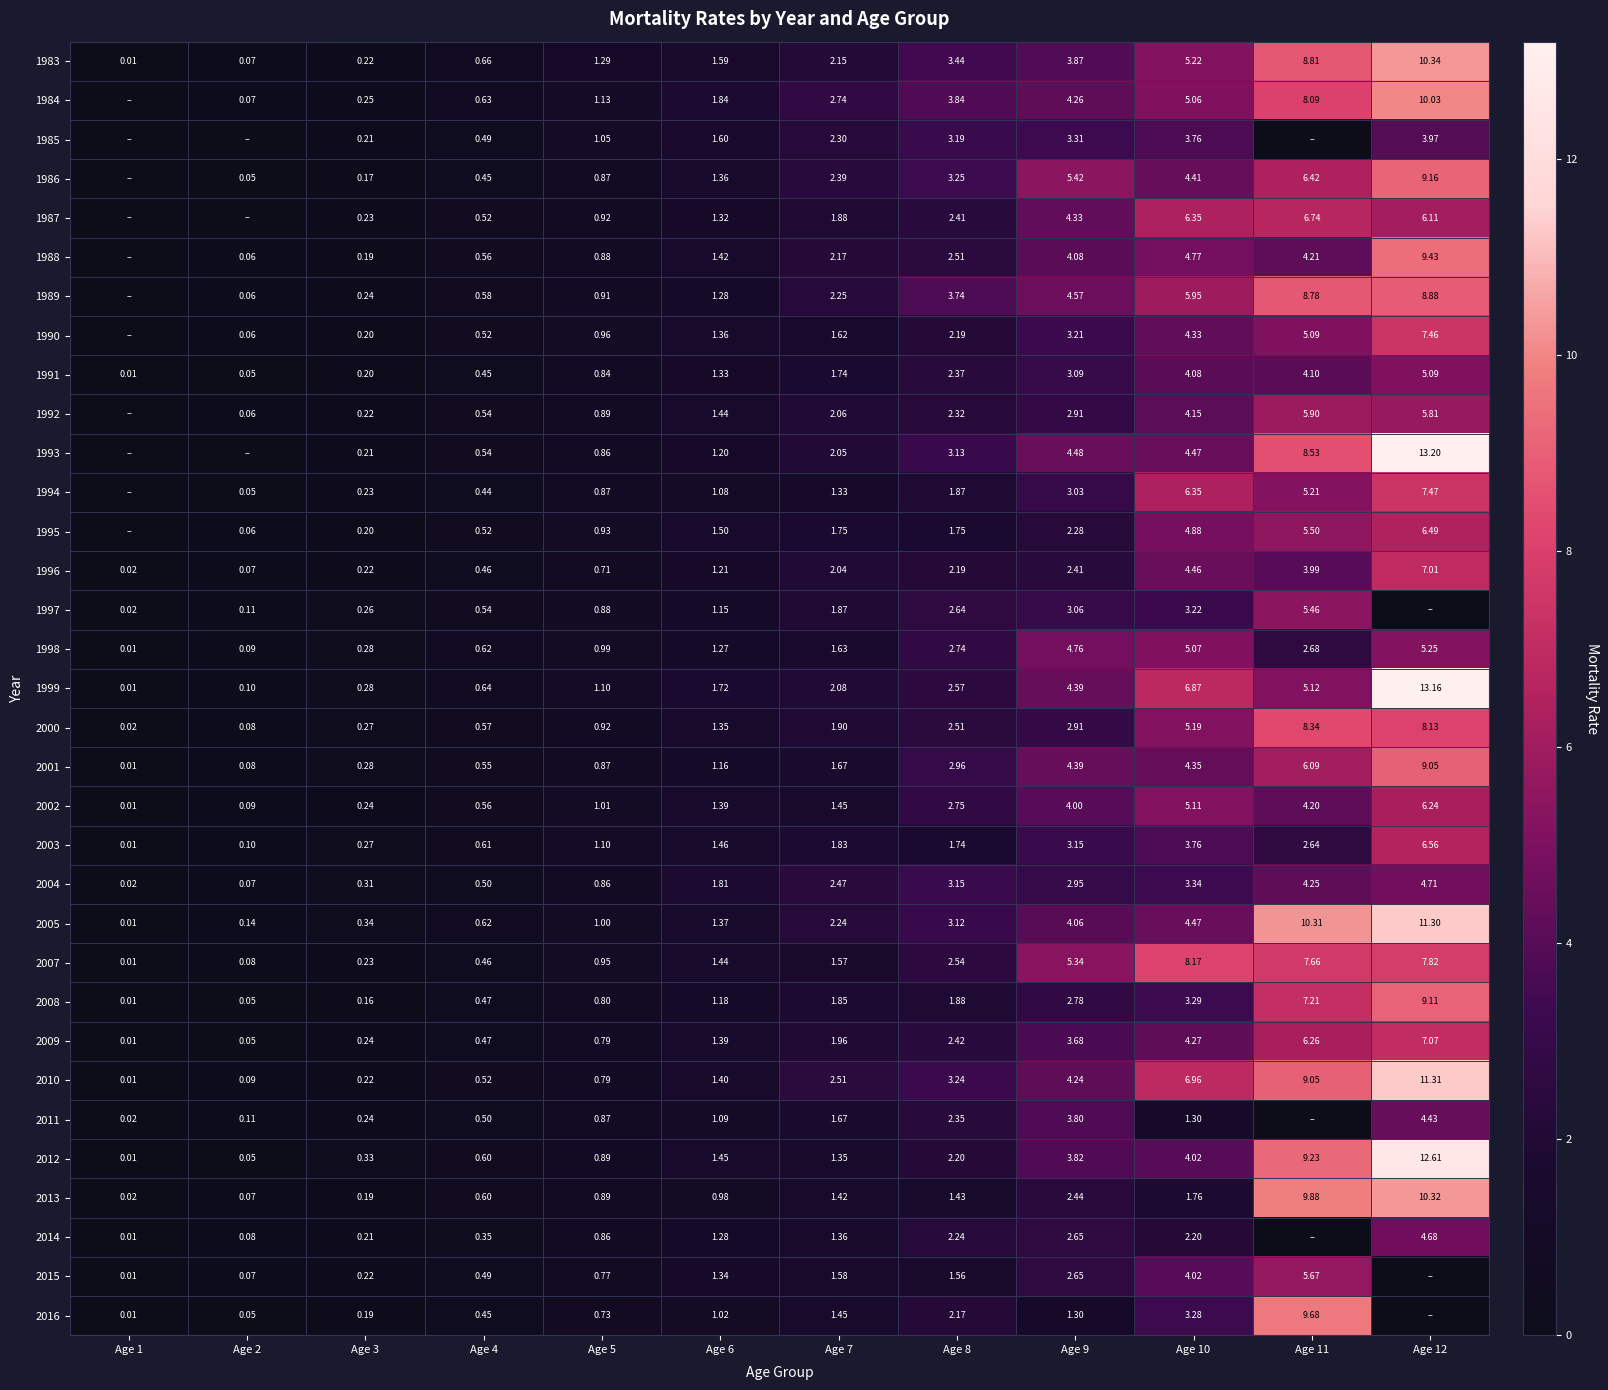

Is the value of 1985 at Age 4 greater than the value of 1986 at Age 10?

No